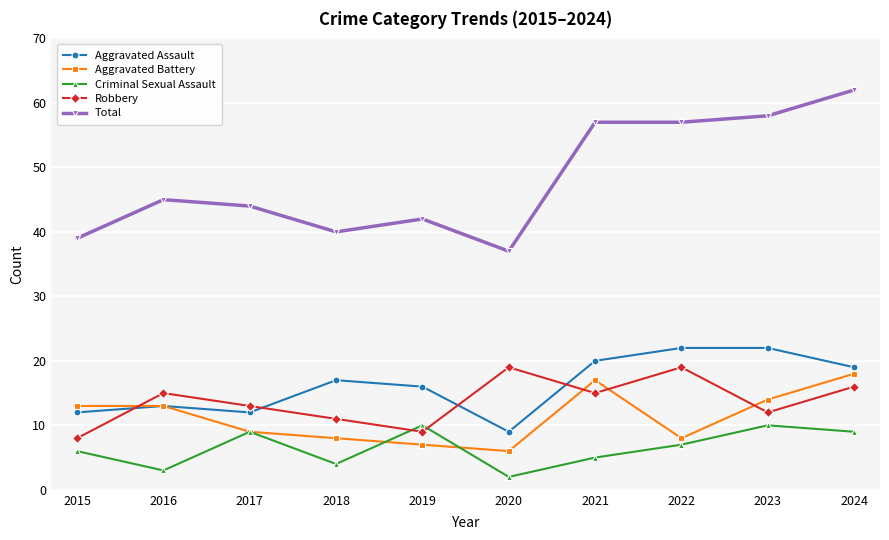

How many lines are shown in the chart?

5